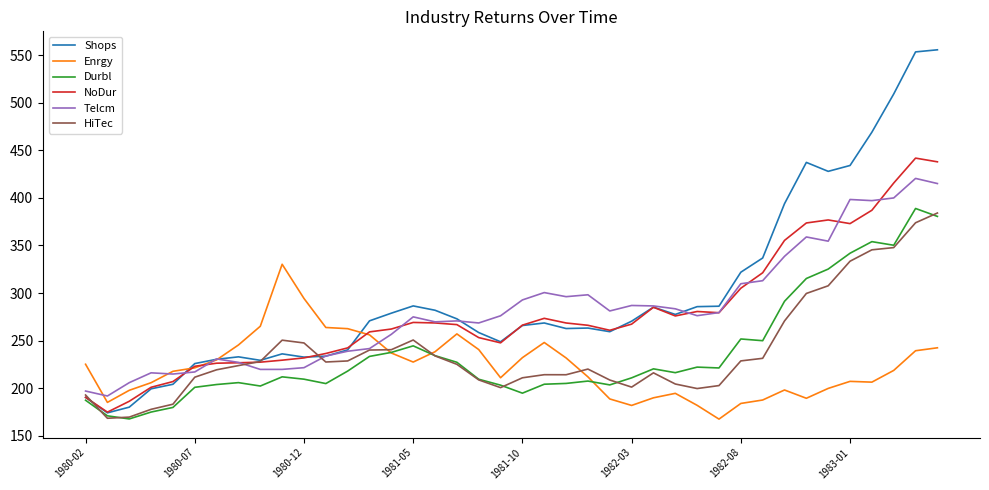

Which series has the widest spread of values?

Shops